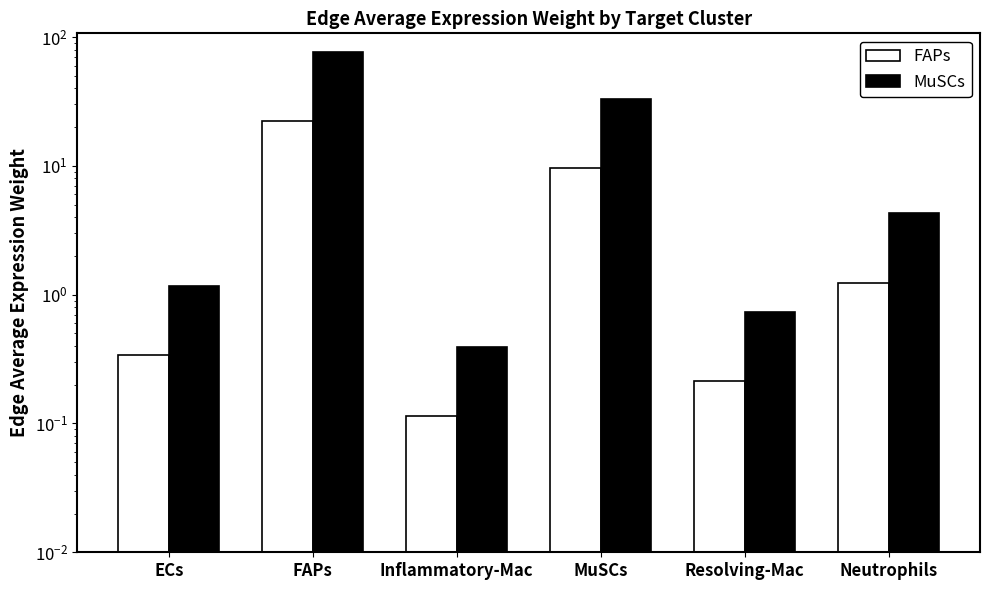

Which series has the largest range (max minus min)?

MuSCs